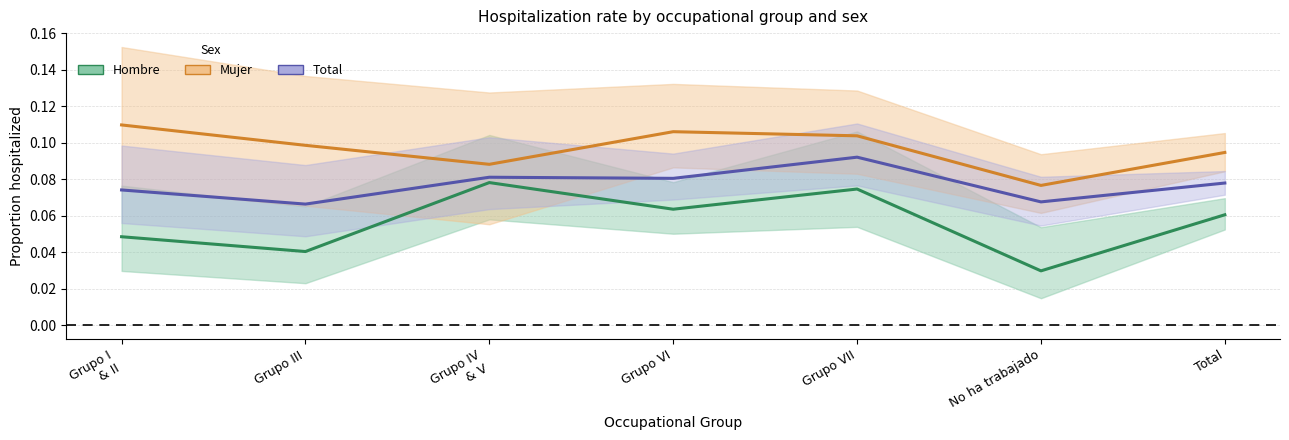

Which series has the largest range (max minus min)?

Hombre